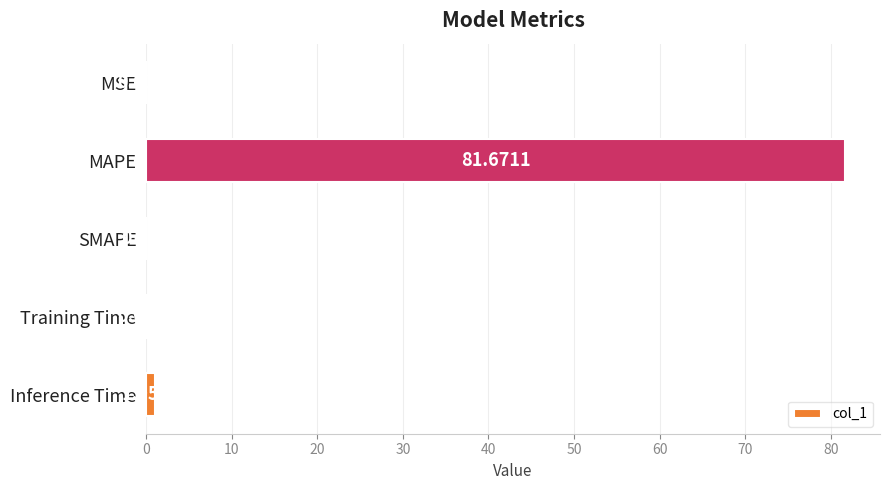

Which has a higher value, Inference Time or MSE?

Inference Time